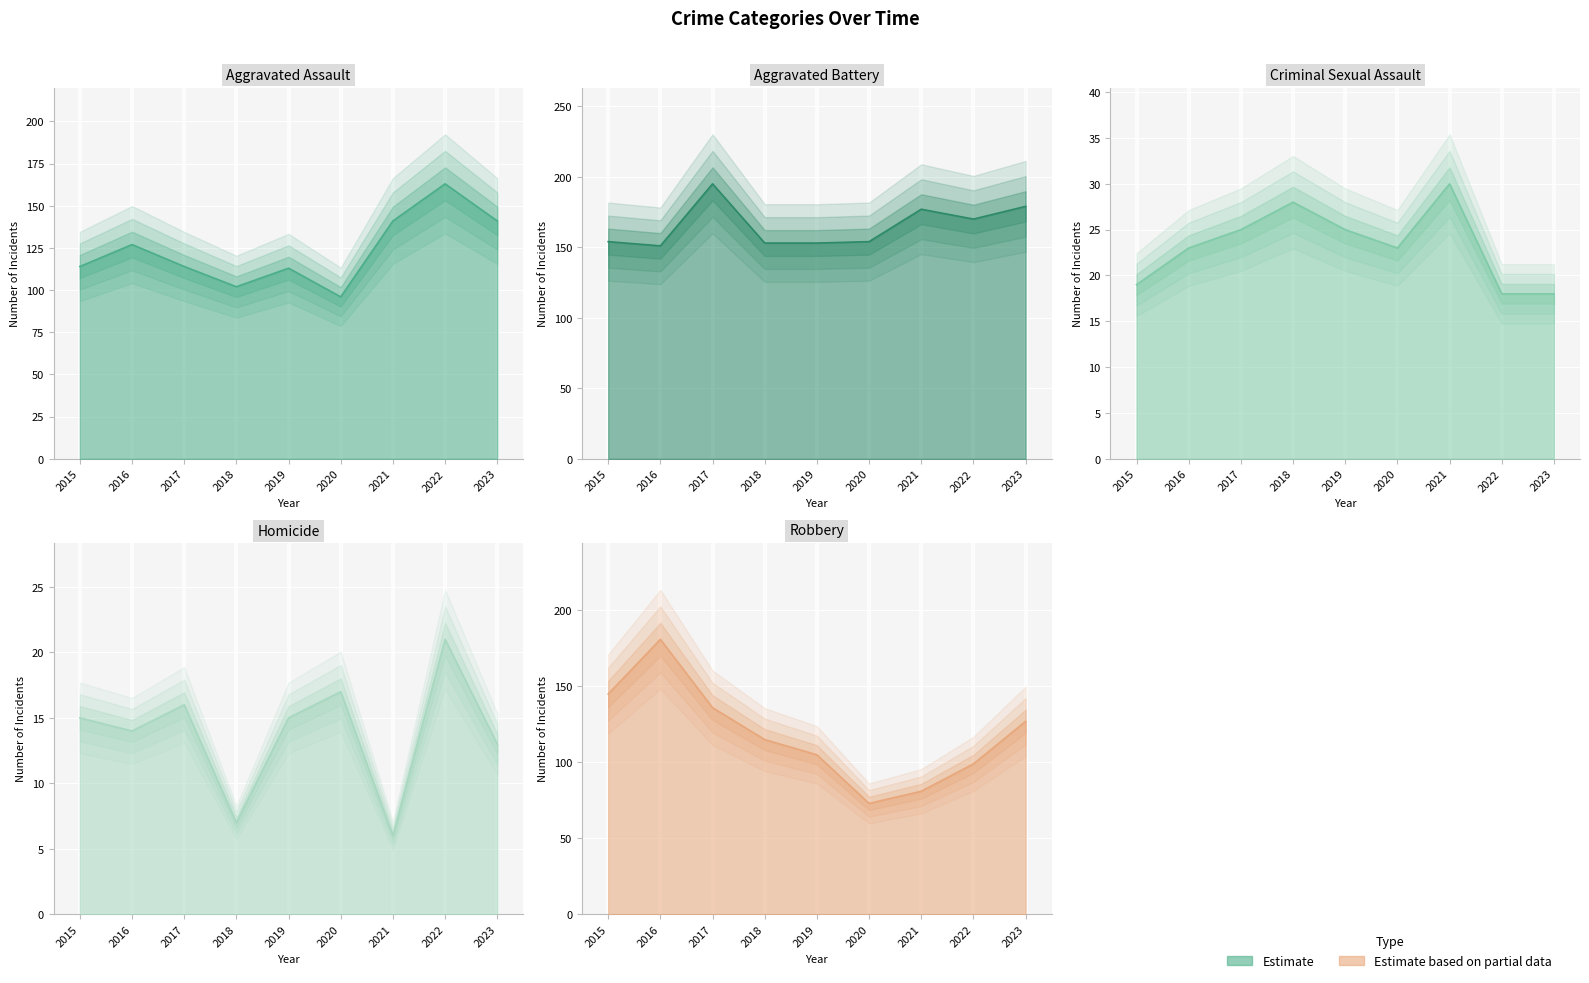

At which category is the sum across all series the highest?

2016